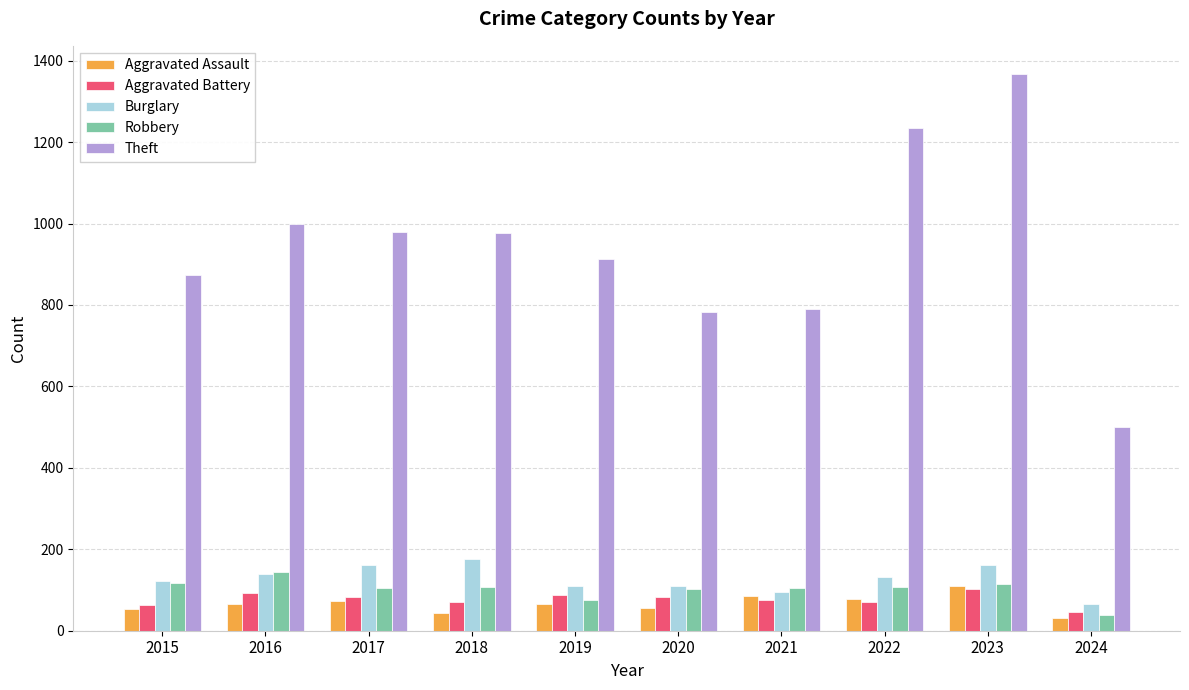

What is the average value of the Theft series?

942